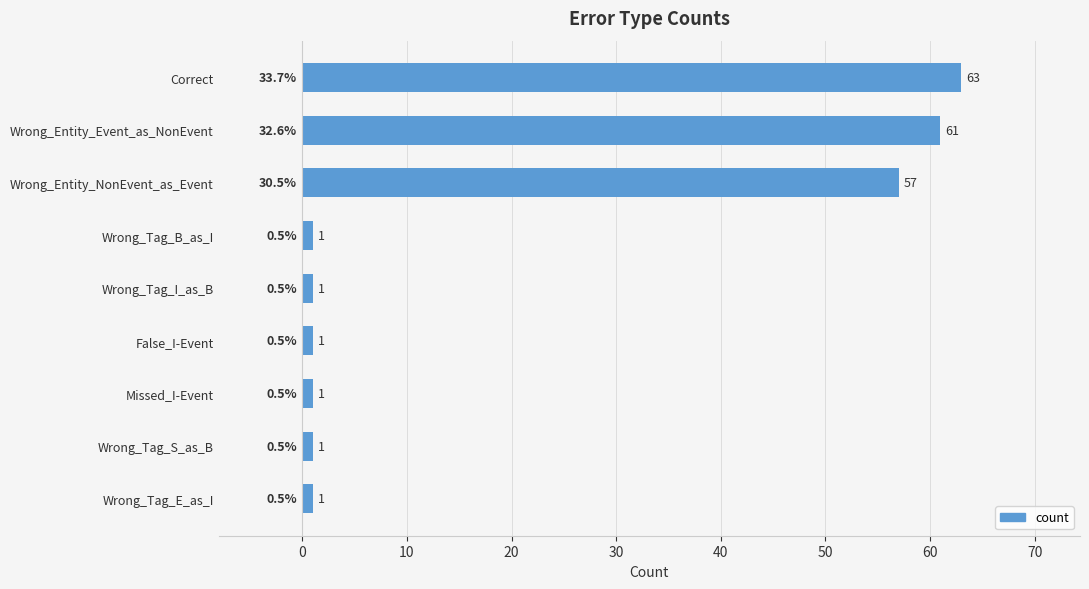

What is the label of the 8th bar from the bottom?

Wrong_Entity_Event_as_NonEvent